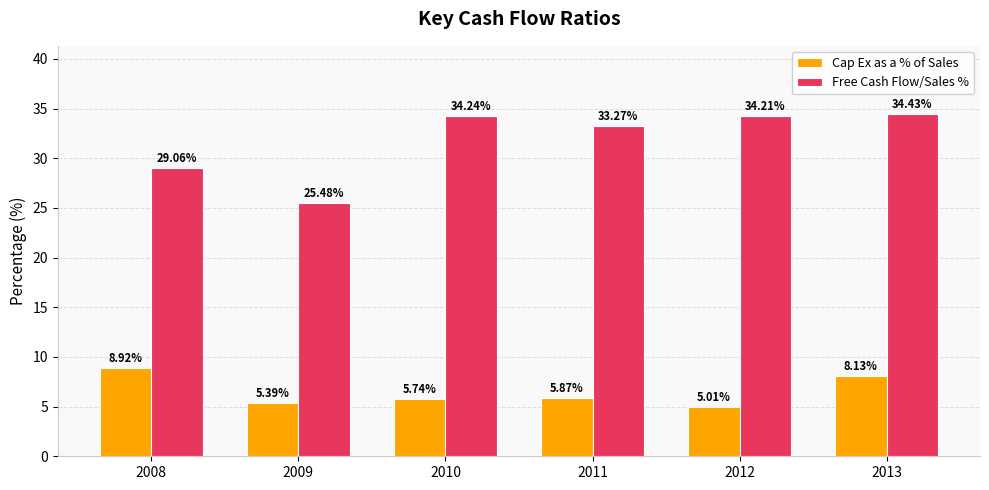

What is the difference between the highest and lowest values at 2013?

26.3